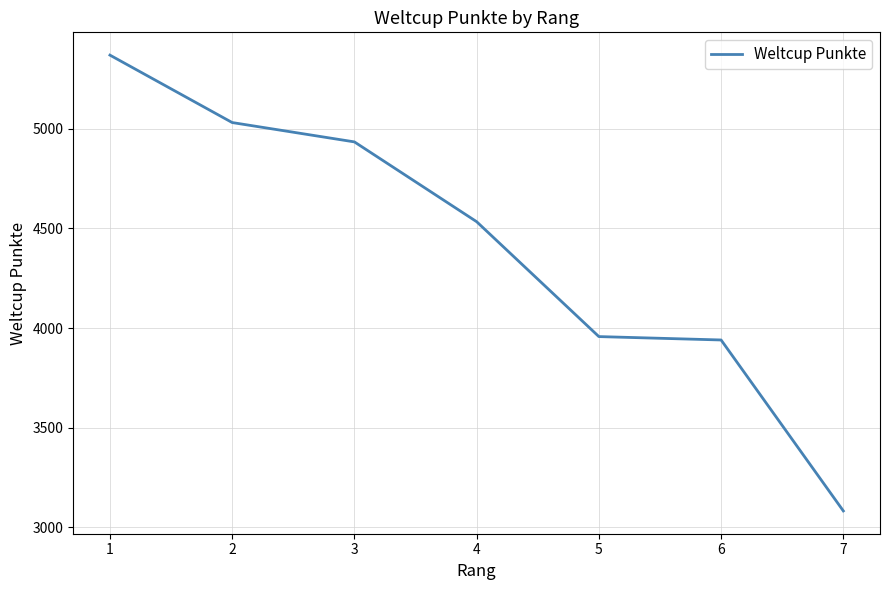

What is the maximum value shown in the chart?

5368